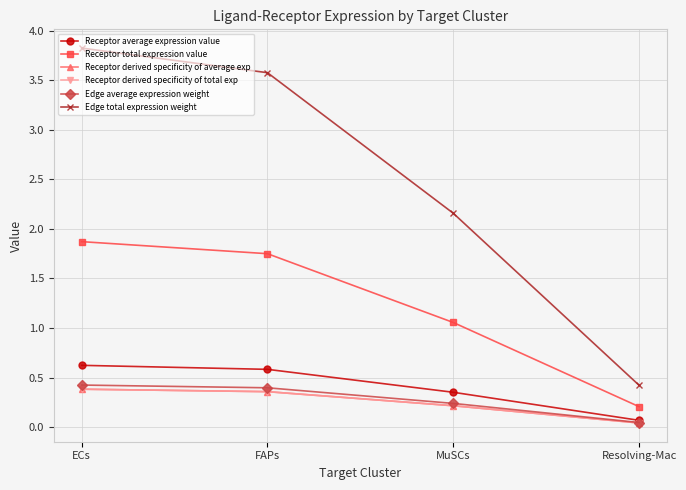

True or false: Receptor average expression value and Edge average expression weight intersect in this chart.

False